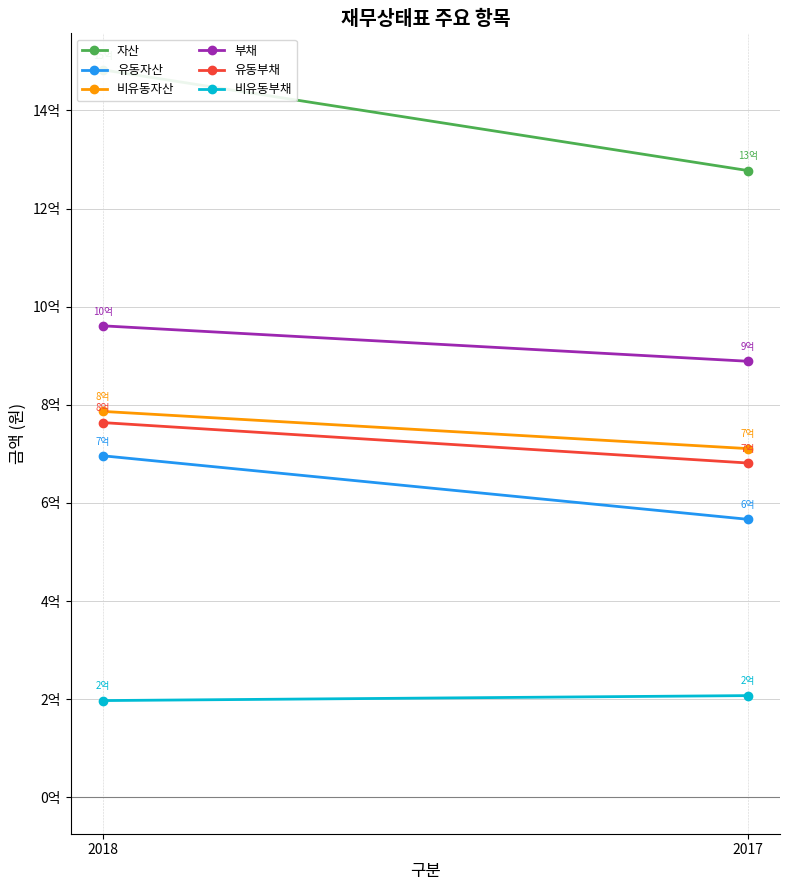

Which category has the highest value in the 부채 series?

2018